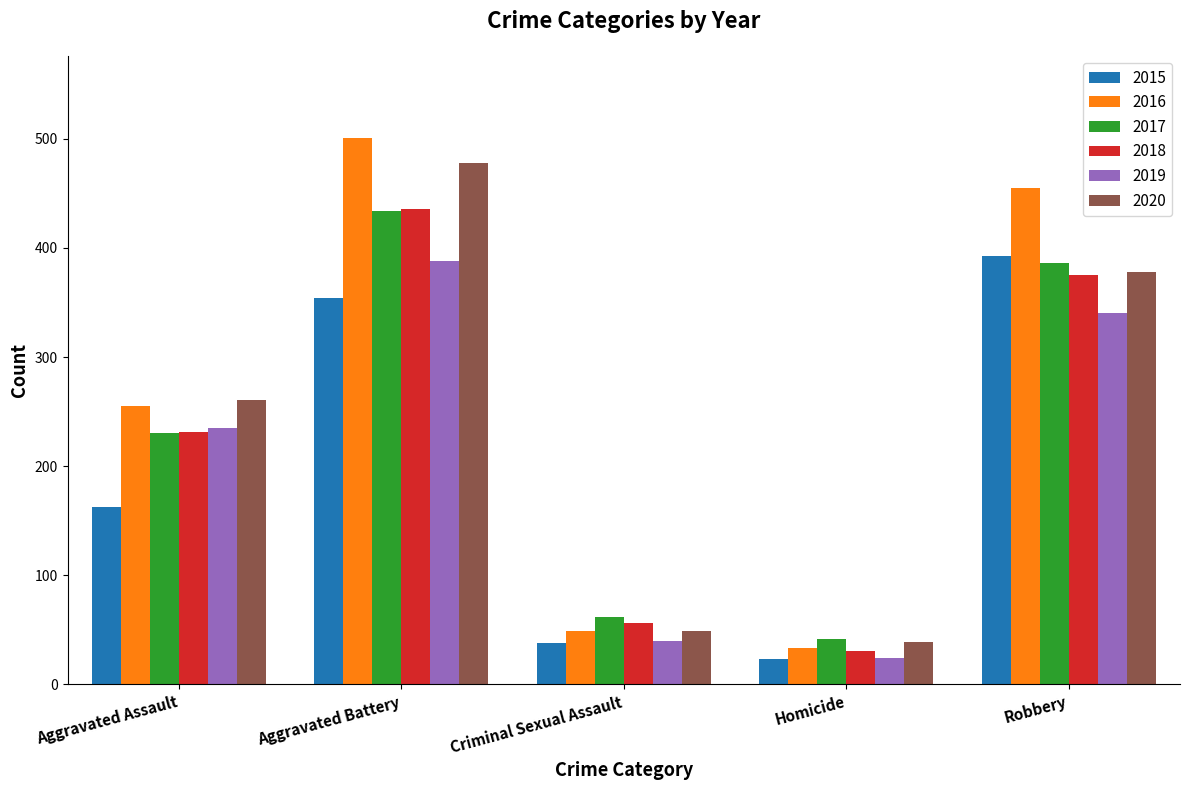

Where is 2016 nearest to the value 267?

Aggravated Assault